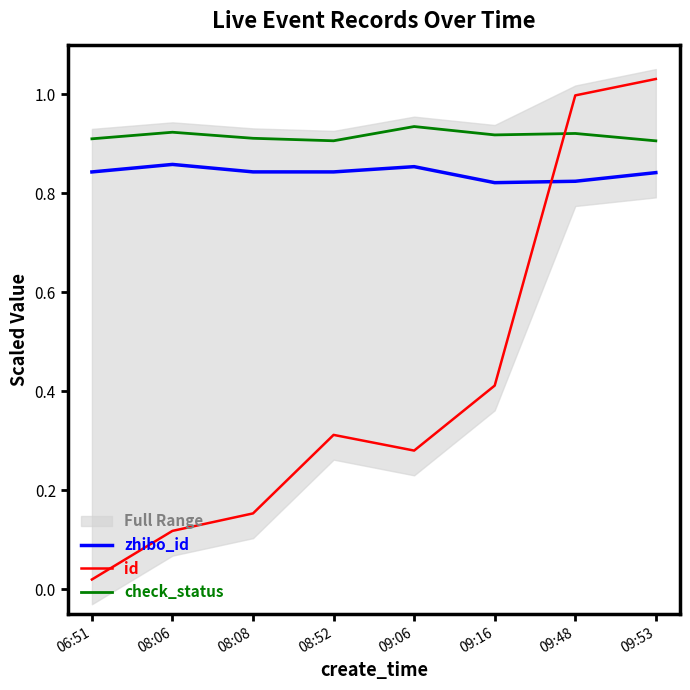

How many intersections are there between check_status and id?

1